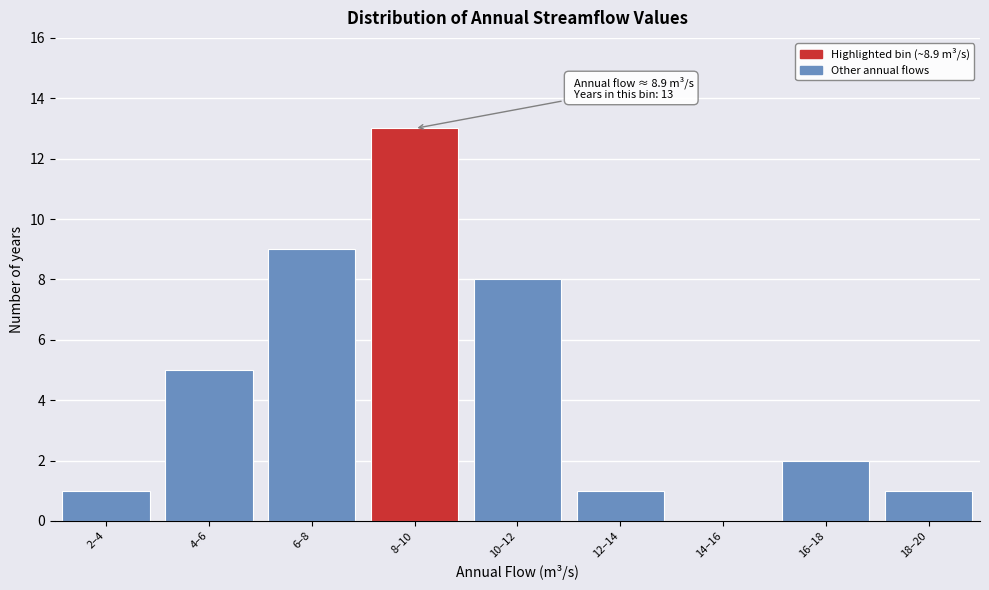

Reading right to left, list all the values displayed in this chart.

18–20=1	16–18=2	14–16=0	12–14=1	10–12=8	8–10=13	6–8=9	4–6=5	2–4=1